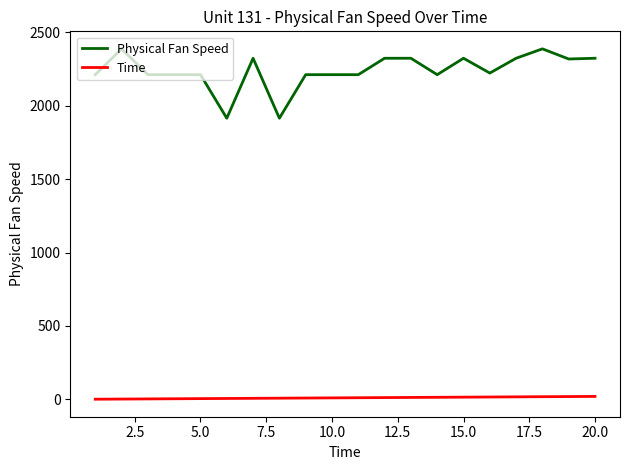

What is the greatest value displayed?

2388.0